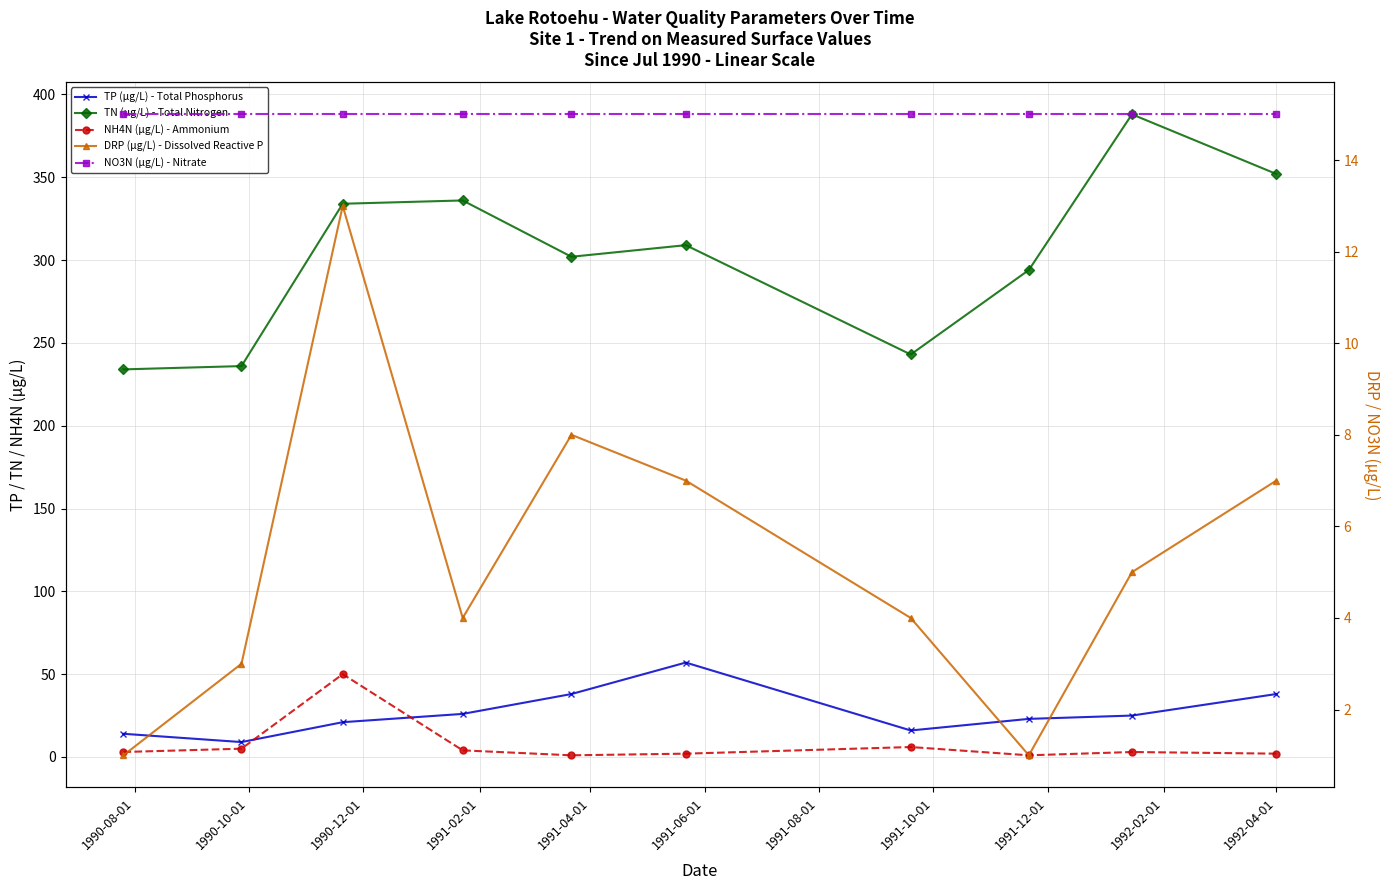

What is the label of the 5th point from the left?

1991-04-01